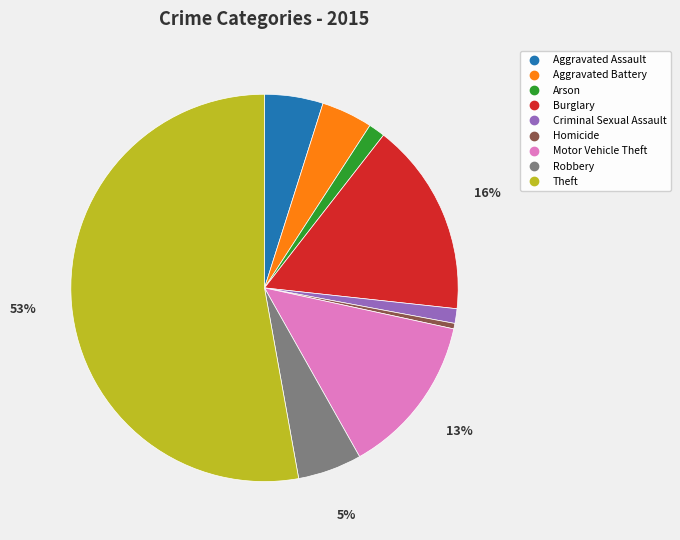

Is it true that Homicide is 0% of the pie?

True